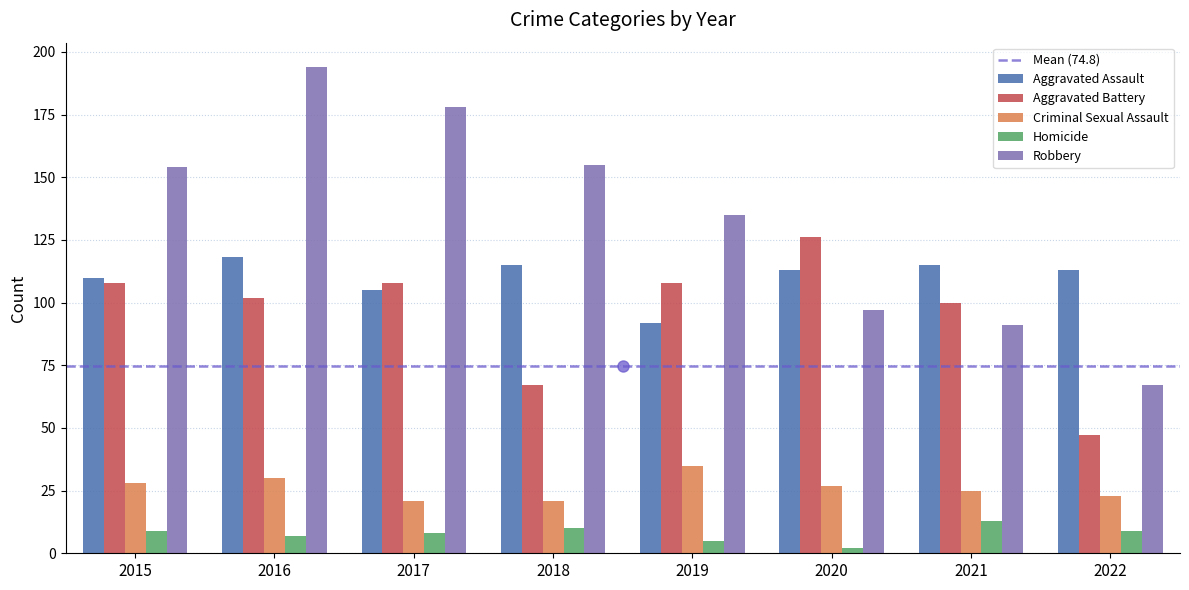

How many Criminal Sexual Assault values are between 23 and 30?

5